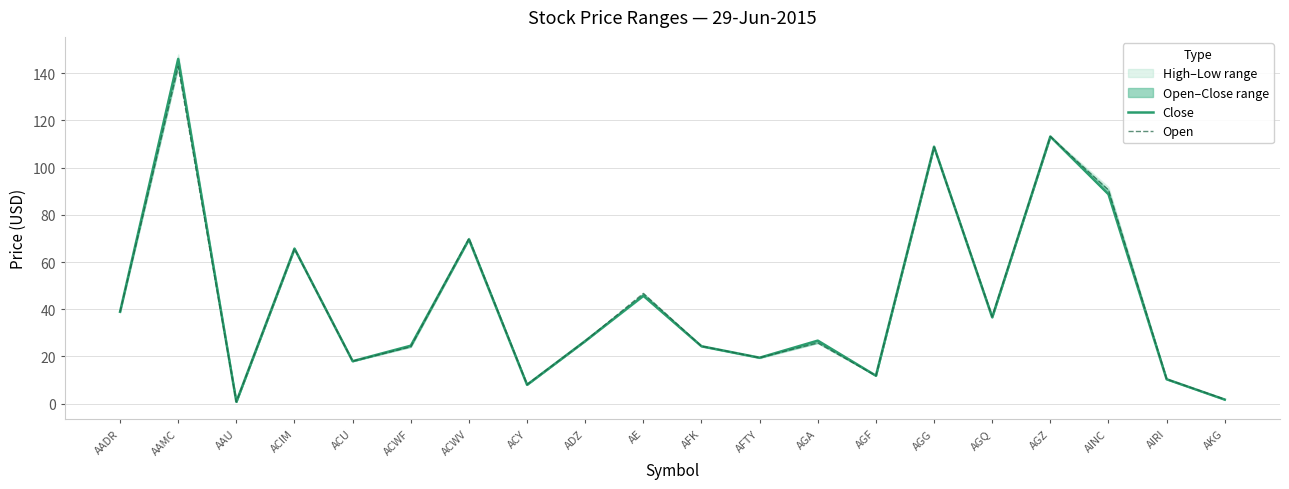

What is the value of the Close point at the 16th from the left?

36.6